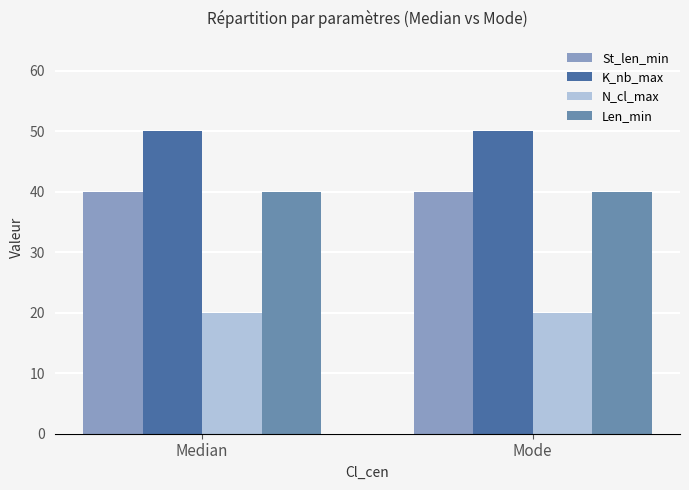

What is the sum of all Len_min values?

80